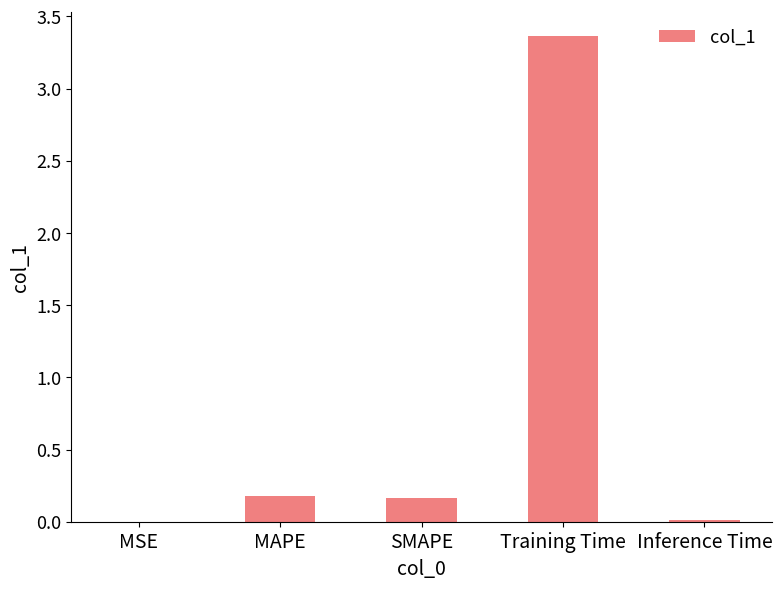

Which label corresponds to the largest value in the chart?

Training Time